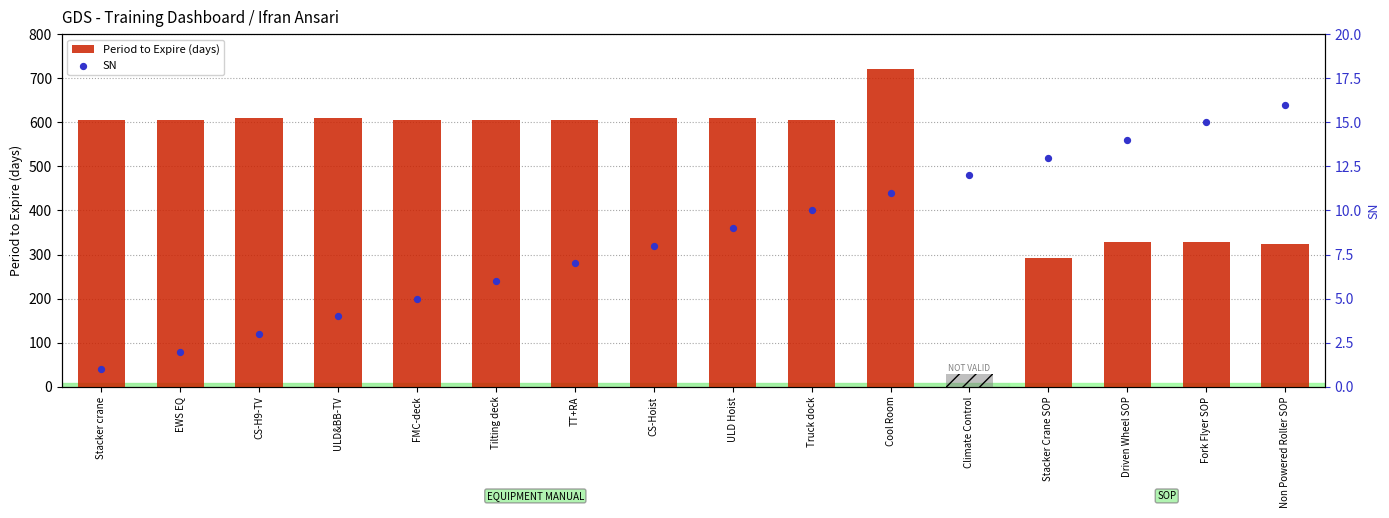

What are all the series names shown in the legend?

Period to Expire (days), SN